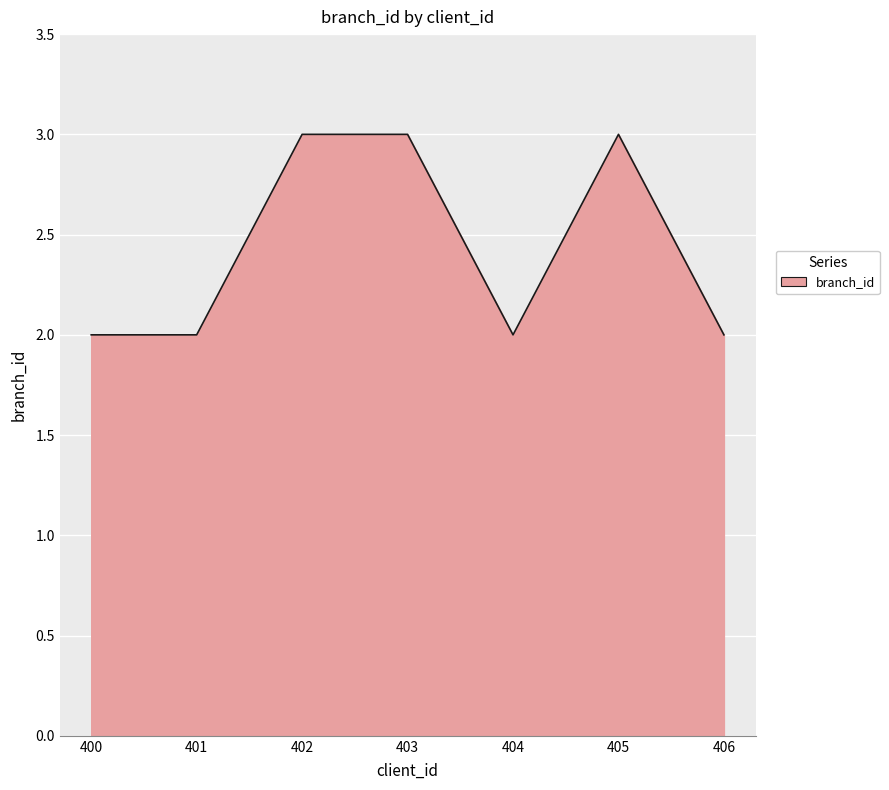

What is the maximum value shown in the chart?

3